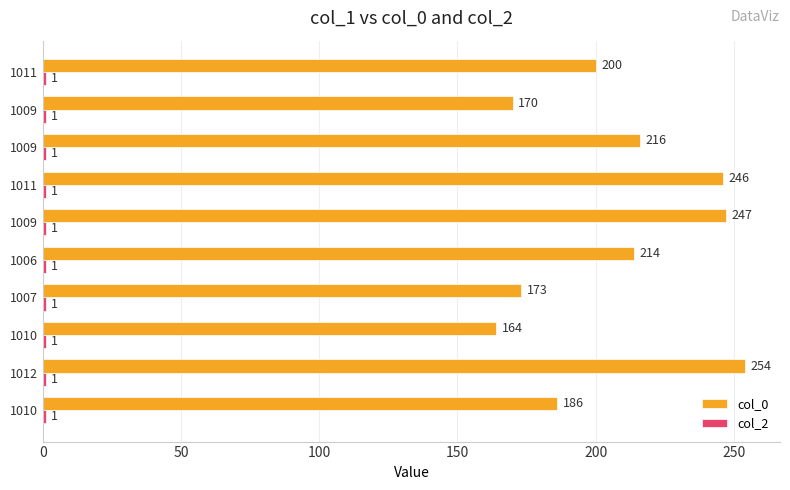

How many data points does each series have?

10